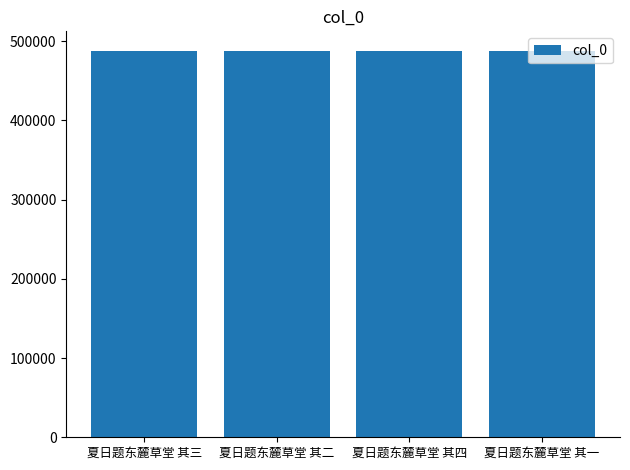

What is the sum of the values at 夏日题东麓草堂 其二 and 夏日题东麓草堂 其一?

975799